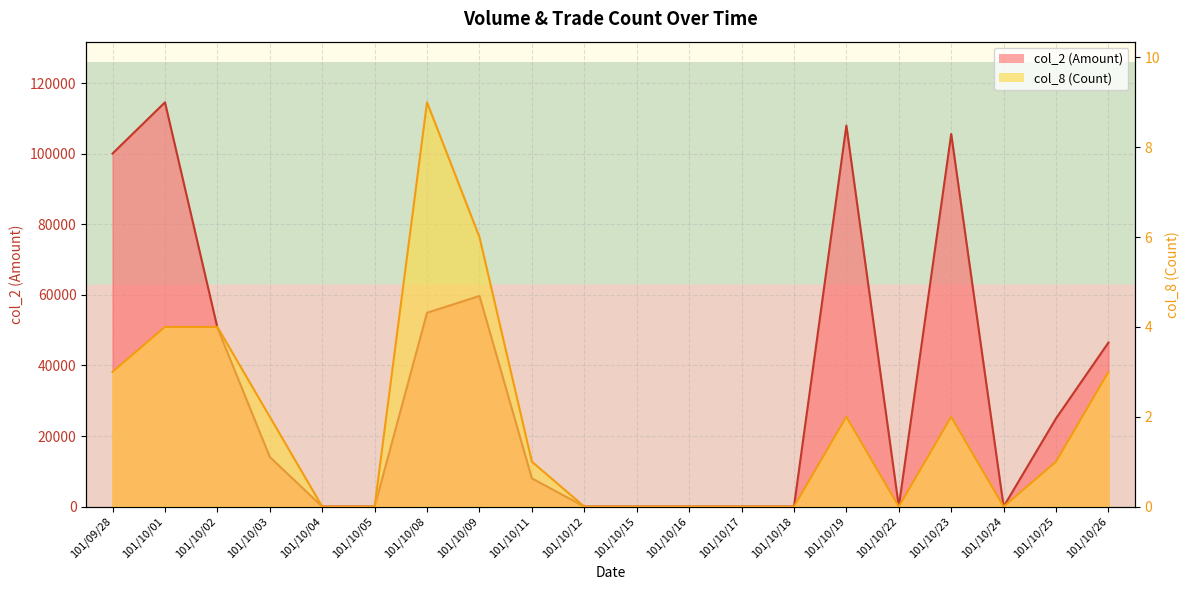

Is the value of col_2 at 101/10/19 greater than the value of col_8 at 101/10/01?

Yes